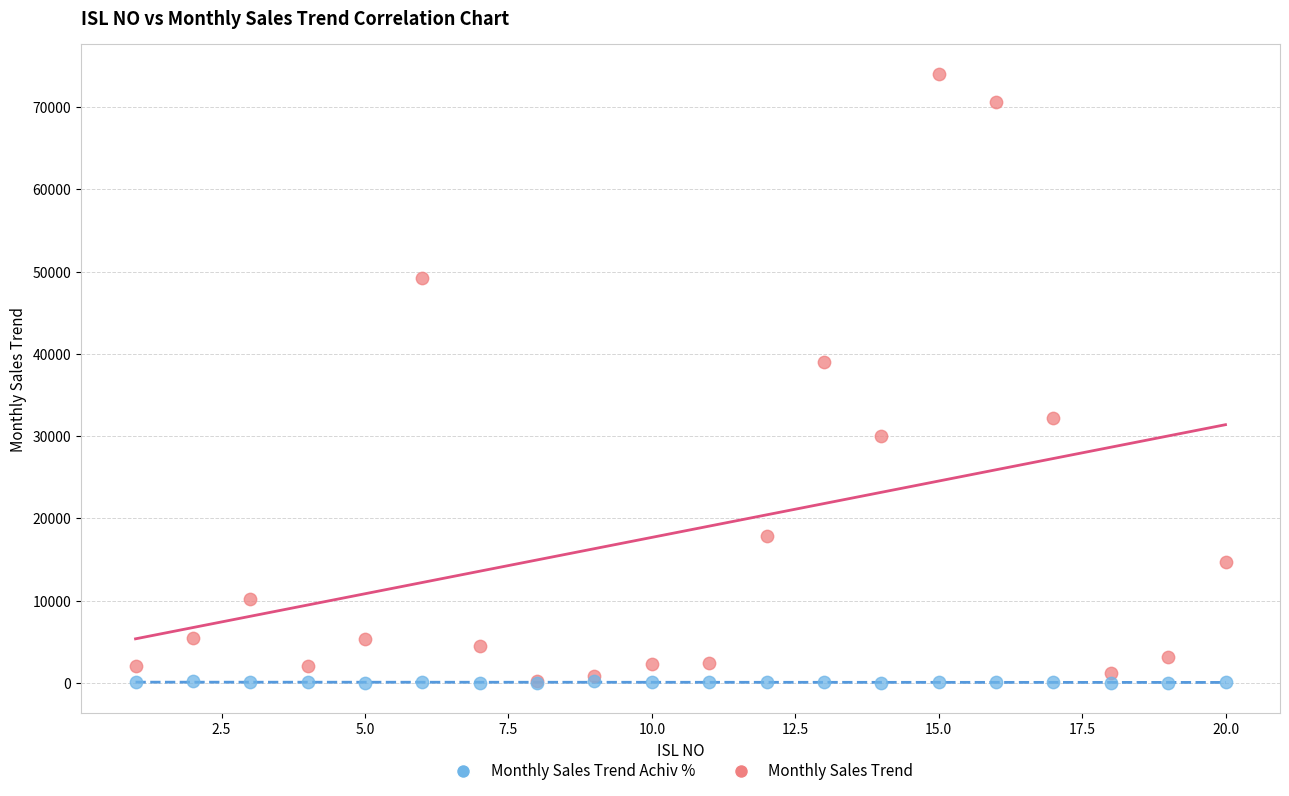

Which series has the widest spread of Y values?

Monthly Sales Trend